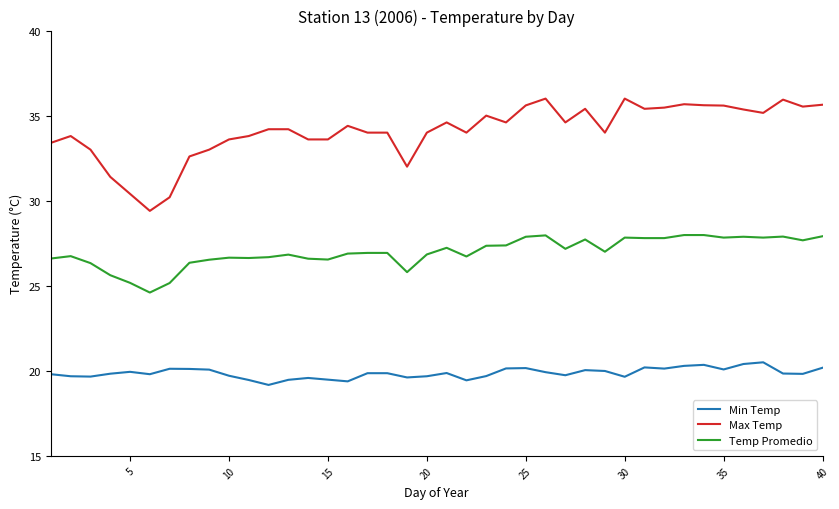

True or false: Max Temp and Temp Promedio cross at least once.

False